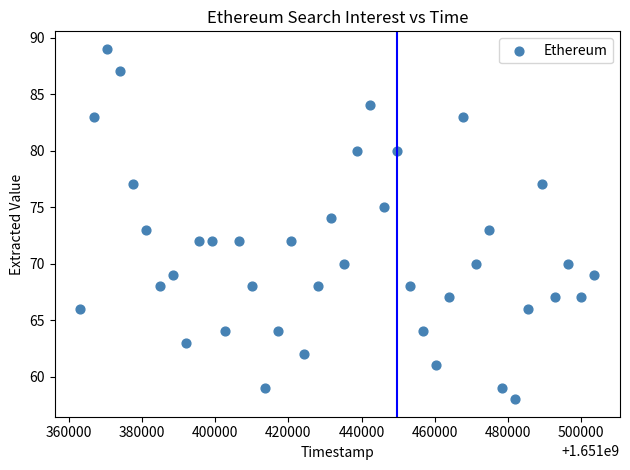

What is the range of X values (max minus min)?

140400